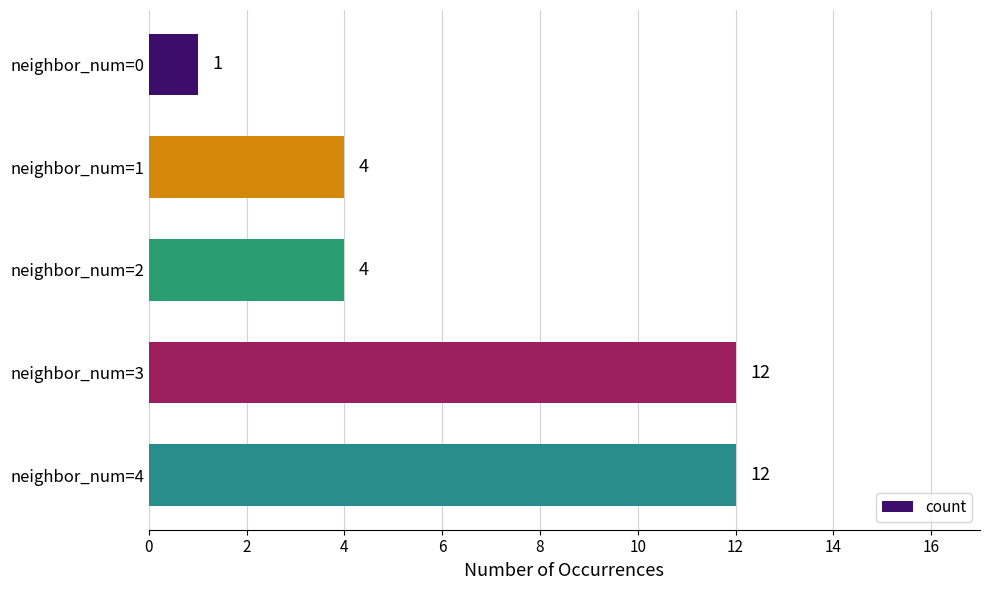

How many bars are there in total?

5